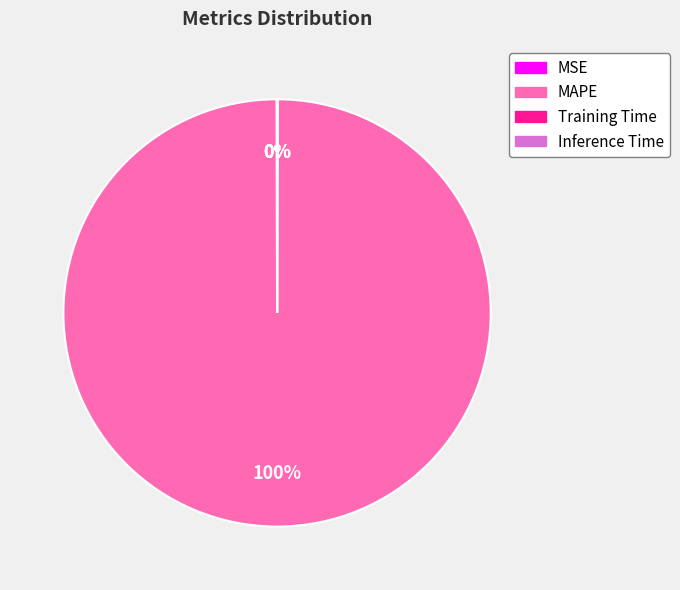

To the nearest percent, what is the average slice percentage?

25%